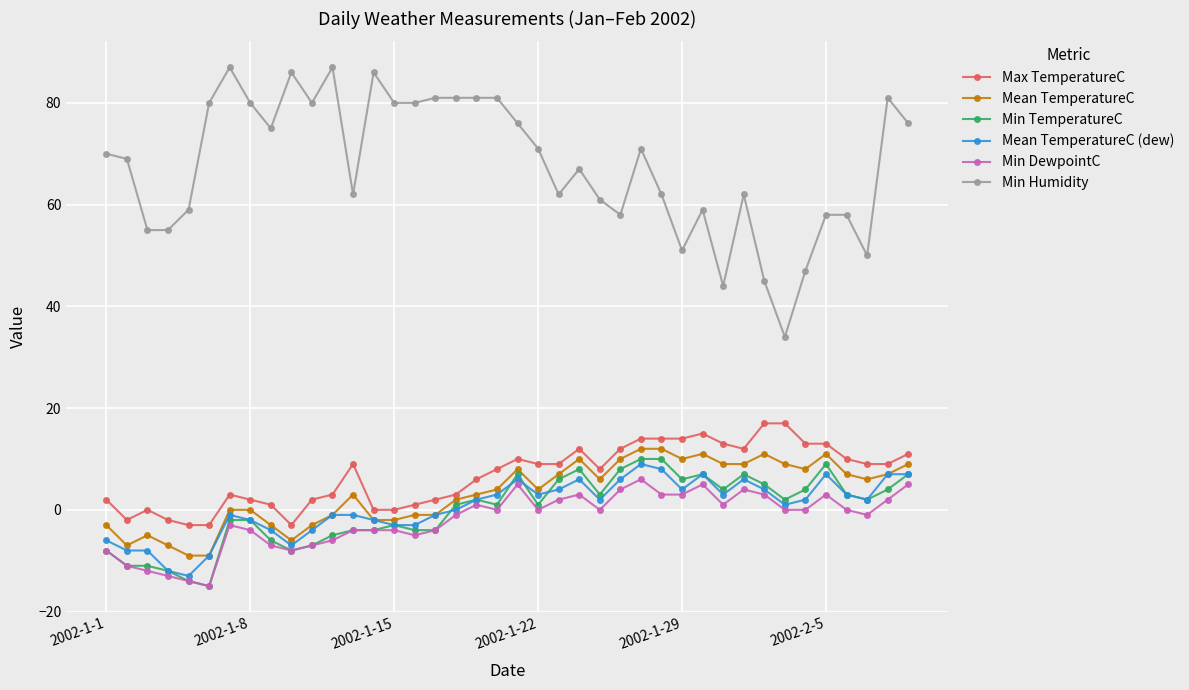

True or false: Min Humidity and Min TemperatureC intersect in this chart.

False